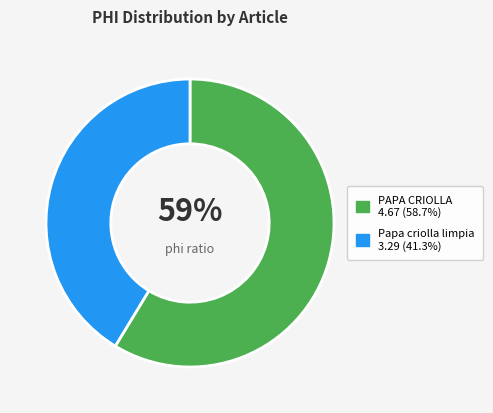

Approximately how many times larger is the value at Papa criolla limpia compared to PAPA CRIOLLA?

0.7